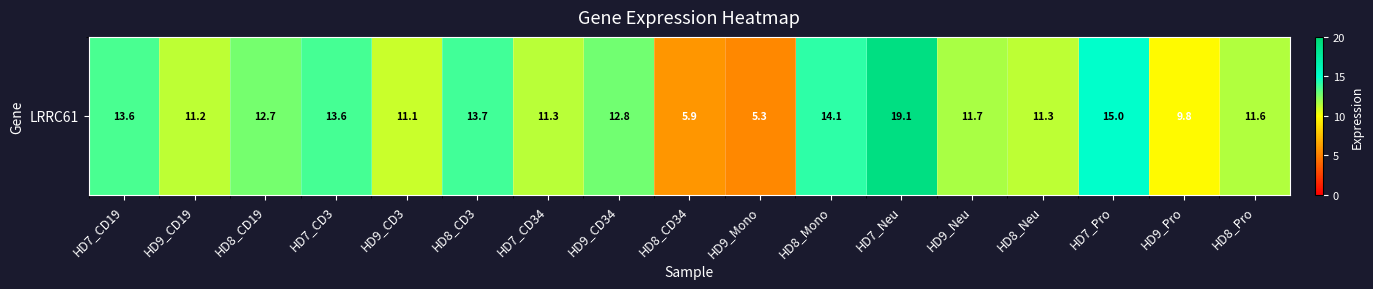

Reading left to right, extract all data points from this chart.

HD7_CD19=13.6	HD9_CD19=11.2	HD8_CD19=12.7	HD7_CD3=13.6	HD9_CD3=11.1	HD8_CD3=13.7	HD7_CD34=11.3	HD9_CD34=12.8	HD8_CD34=5.9	HD9_Mono=5.3	HD8_Mono=14.1	HD7_Neu=19.1	HD9_Neu=11.7	HD8_Neu=11.3	HD7_Pro=15.0	HD9_Pro=9.8	HD8_Pro=11.6